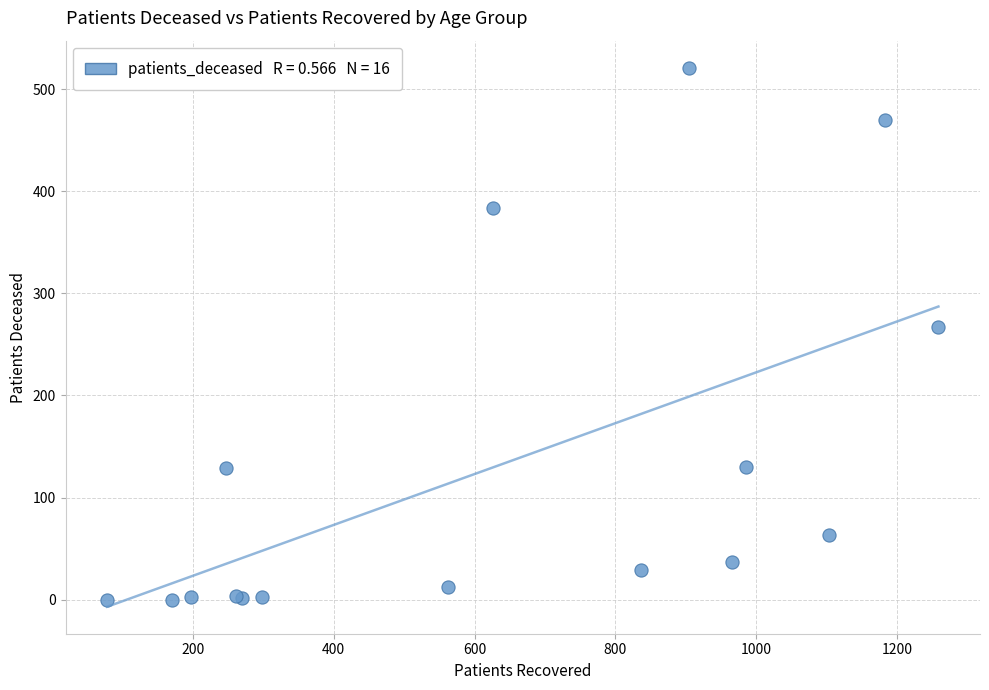

What Y value in the scatter plot is closest to 260?

267